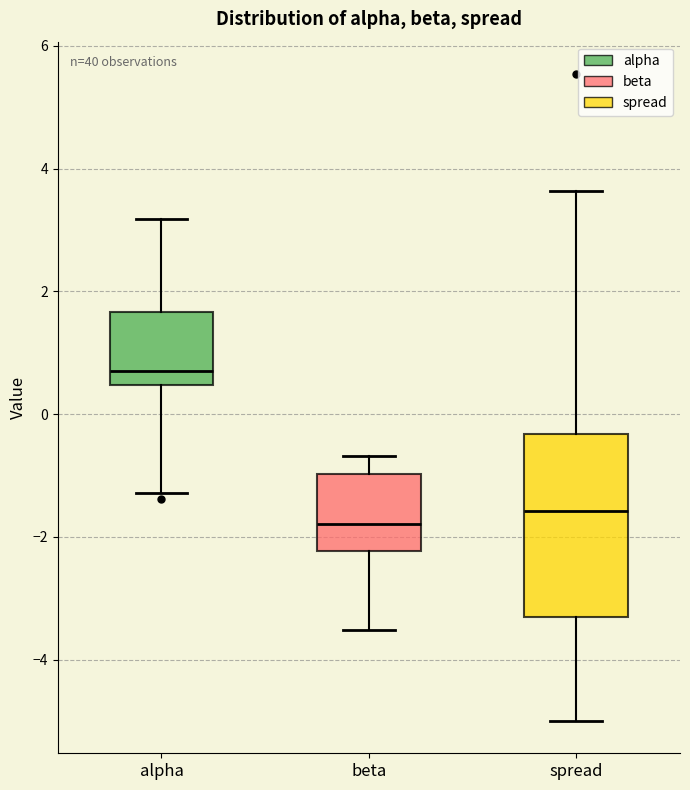

Reading left to right, transcribe this box plot: for each box, give where its median line is, the range the box spans, and where its two whiskers end, as read against the y-axis. The values are not printed on the chart, so give them approximately, as read against the axis.

alpha: median 0.8, box 0.4 to 1.6, whiskers -1.2 to 3.2
beta: median -1.8, box -2.2 to -1.0, whiskers -3.6 to -0.6
spread: median -1.6, box -3.4 to -0.4, whiskers -5.0 to 3.6